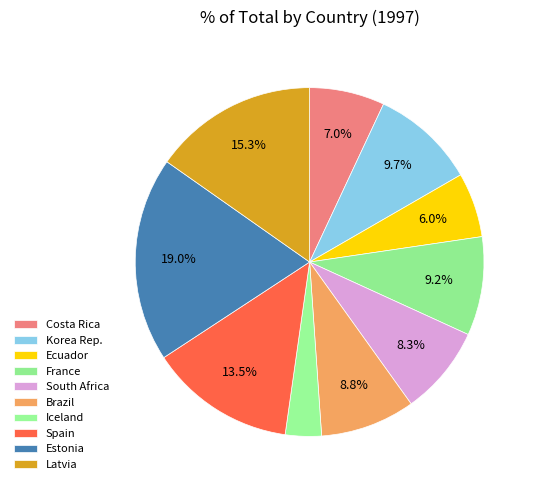

To the nearest percent, what is the difference between the largest and smallest slice percentages?

16%